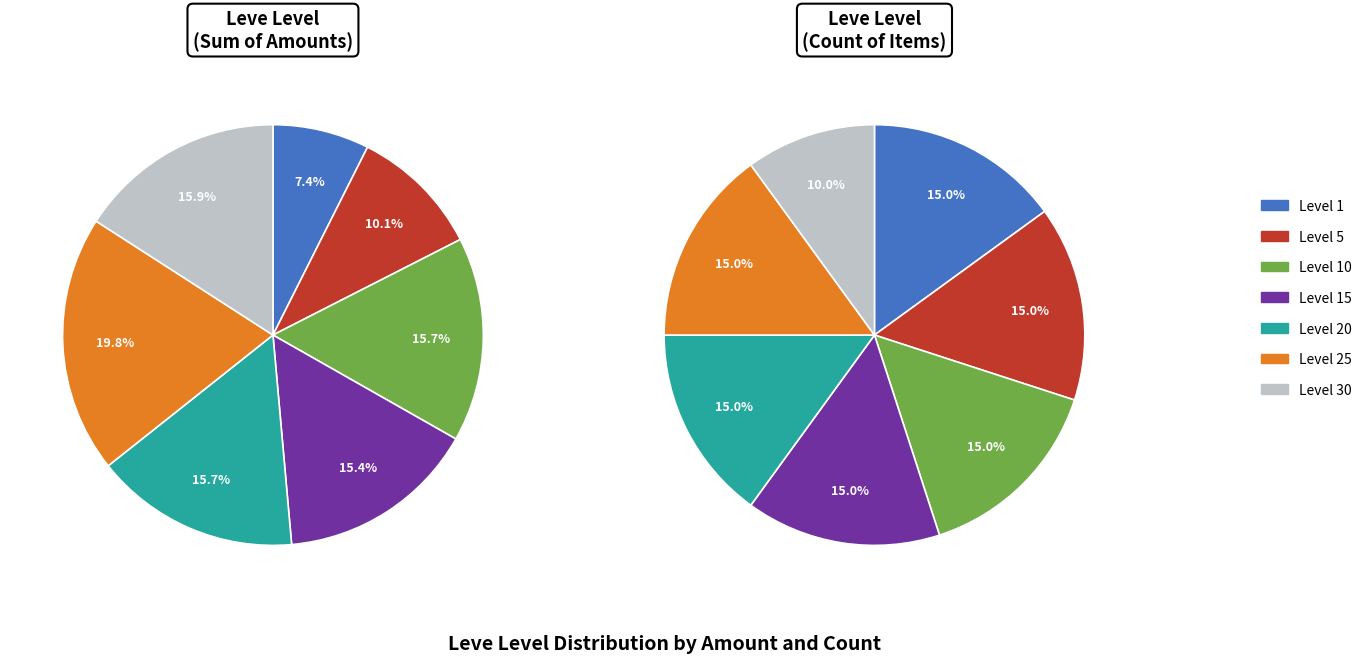

What is the largest slice in the pie chart?

25